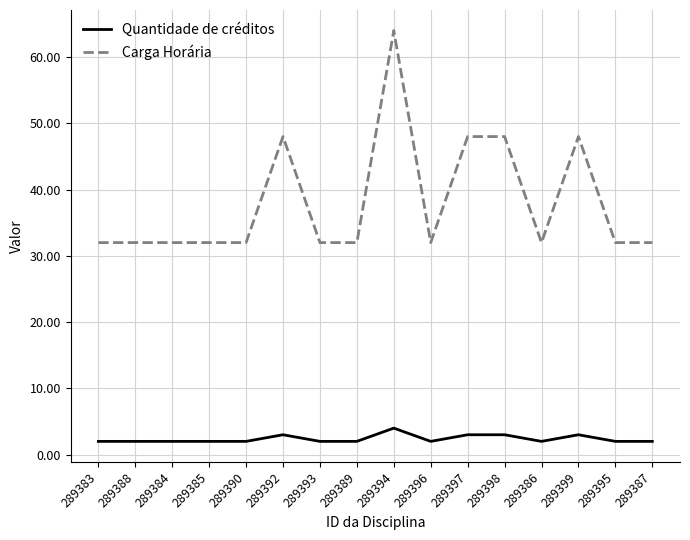

What is the maximum value shown in the chart?

64